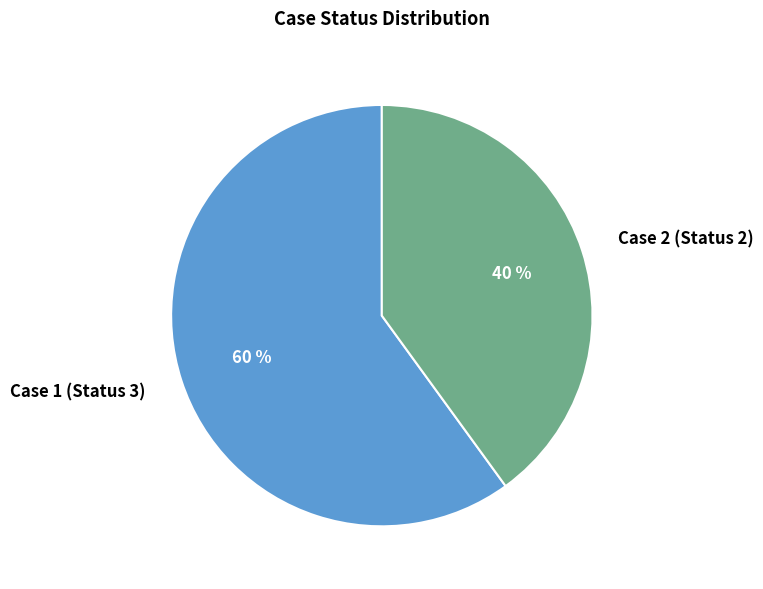

Is it true that Case 2 (Status 2) is 40% of the pie?

True